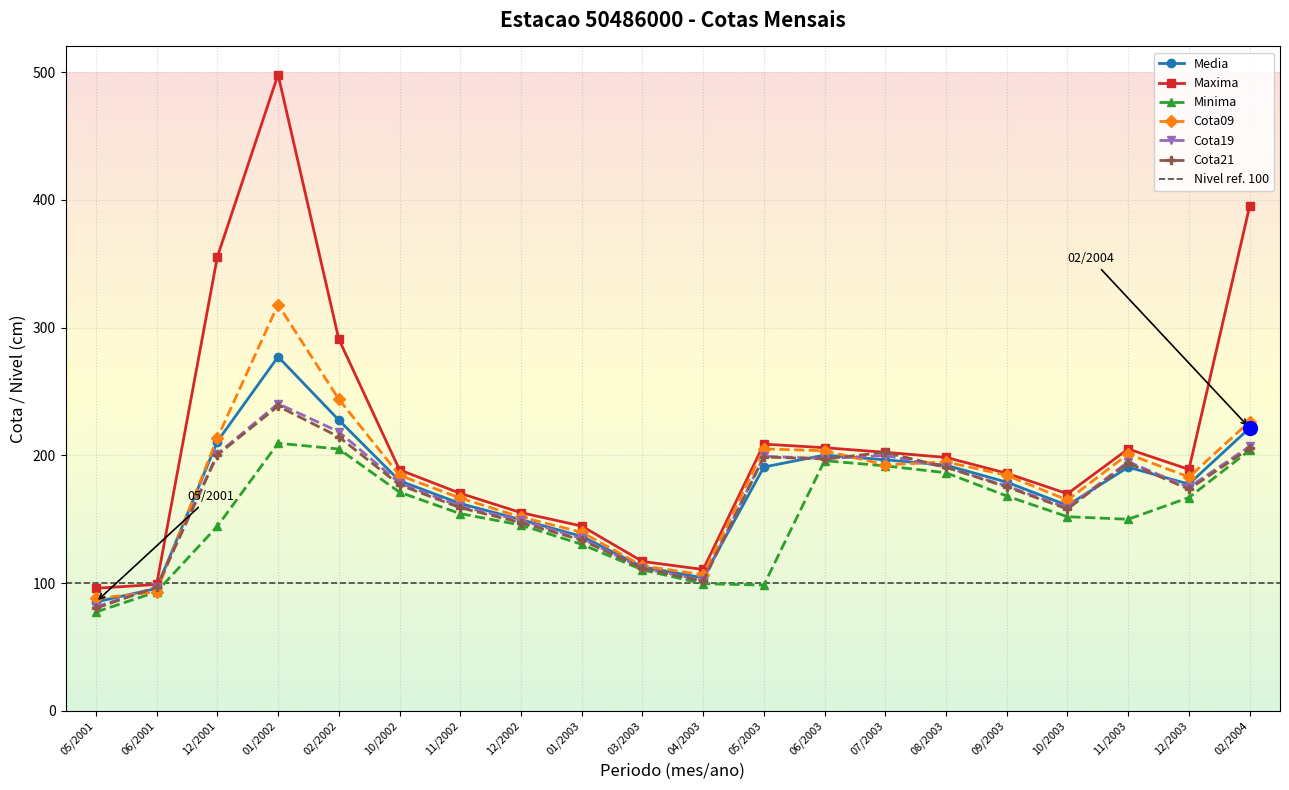

Which has a higher value, 01/2003 or 08/2003?

08/2003